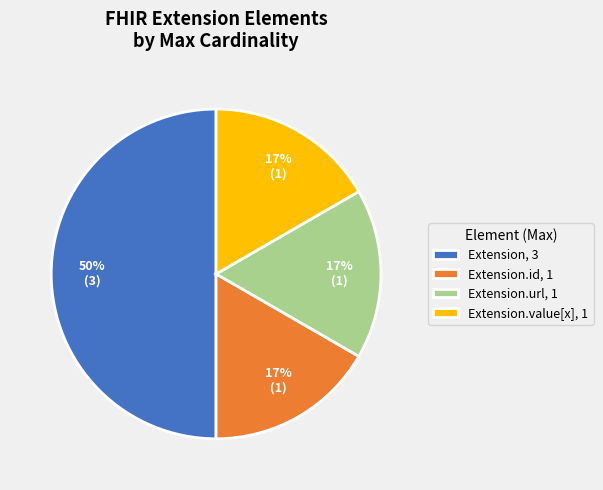

To the nearest percent, what is the average slice percentage?

25%